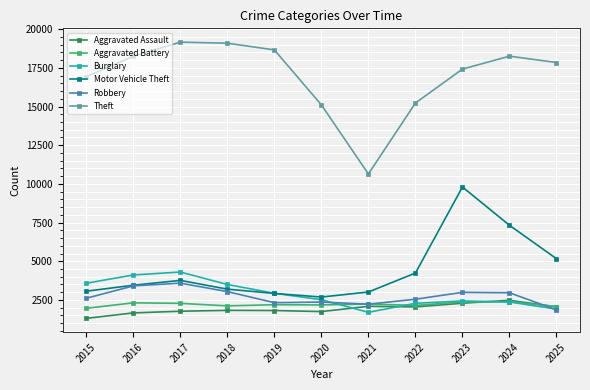

How many data points in Robbery are less than 2607?

5